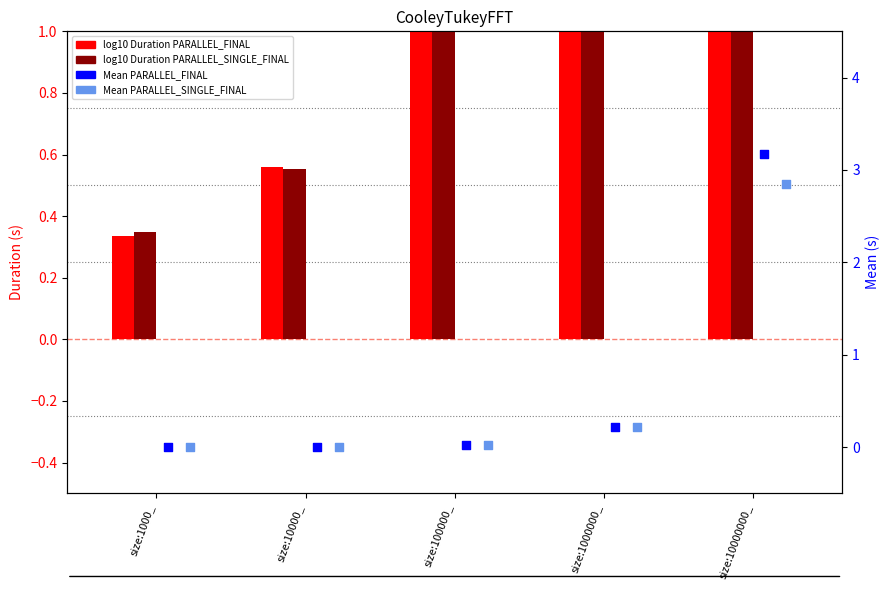

What is the total value across all series at size:100000_?

2.7